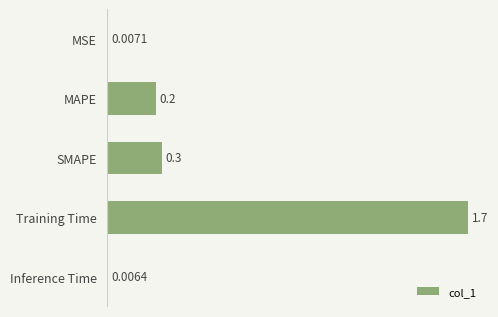

Rank the categories by value from highest to lowest.

Training Time, SMAPE, MAPE, MSE, Inference Time